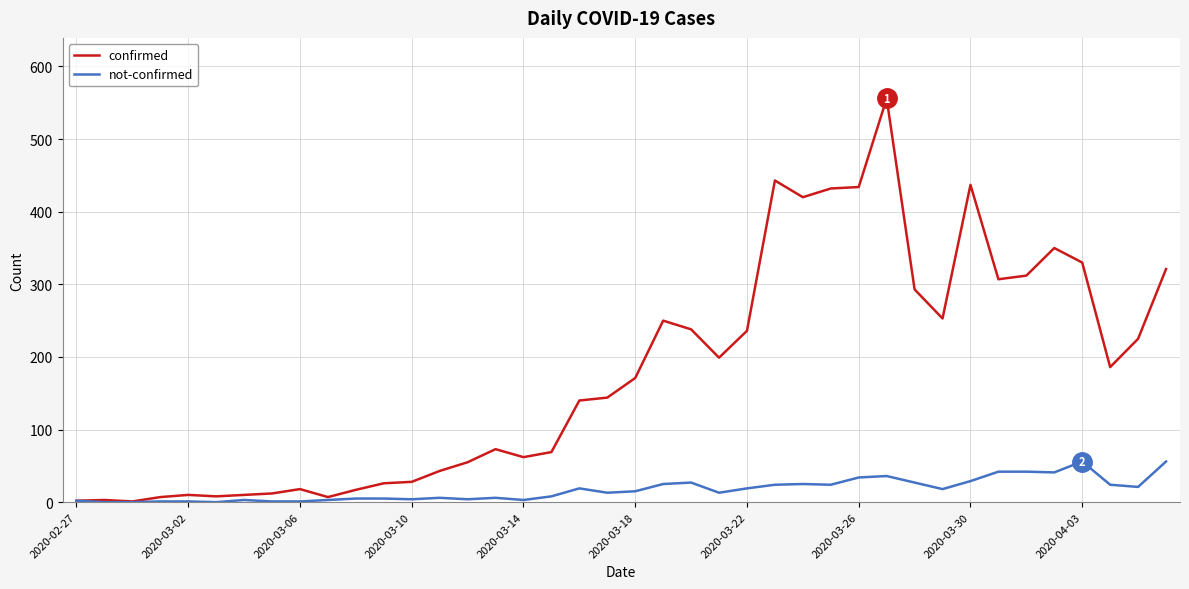

What is the difference between the second highest and minimum values in the confirmed series?

442